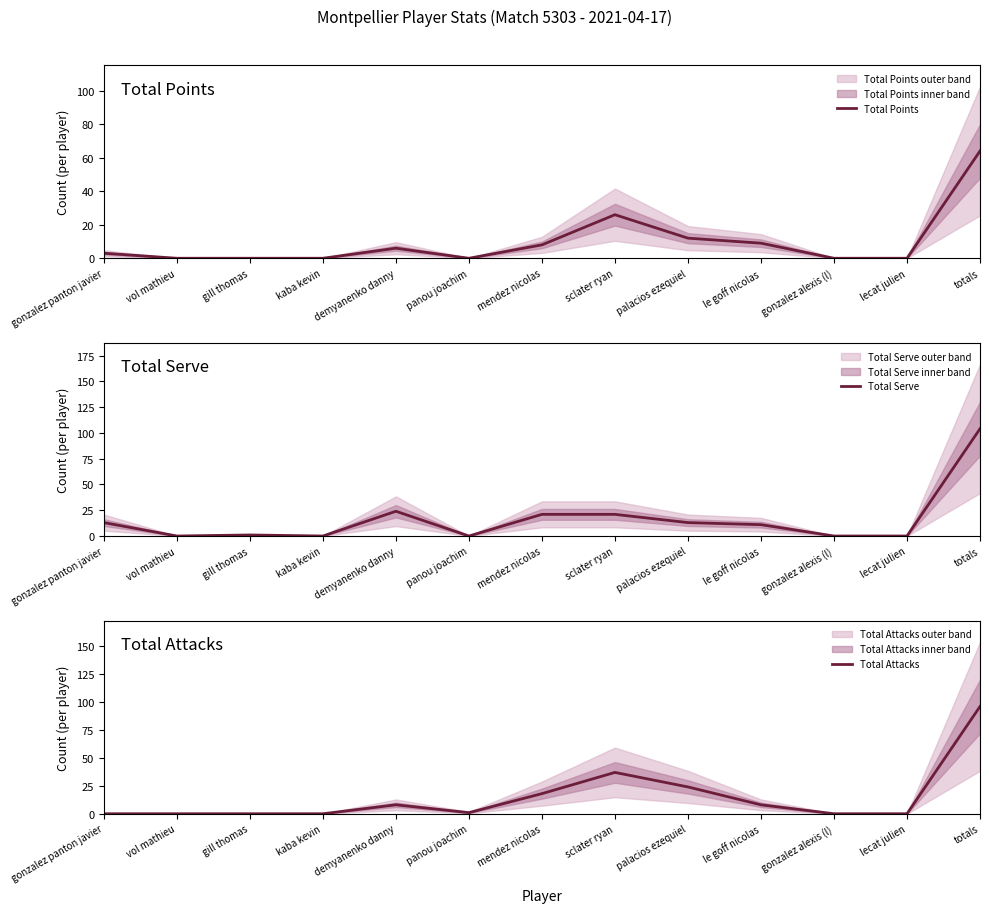

Where does the Total Points series first go above 3?

demyanenko danny